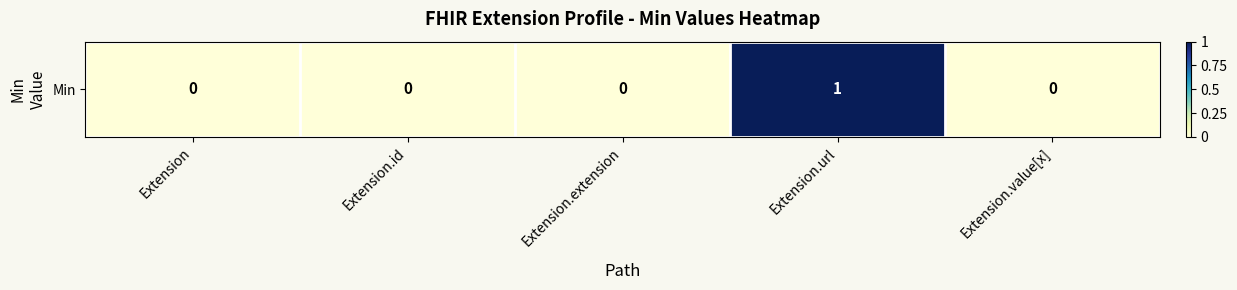

Which has a higher value, Extension or Extension.extension?

Extension